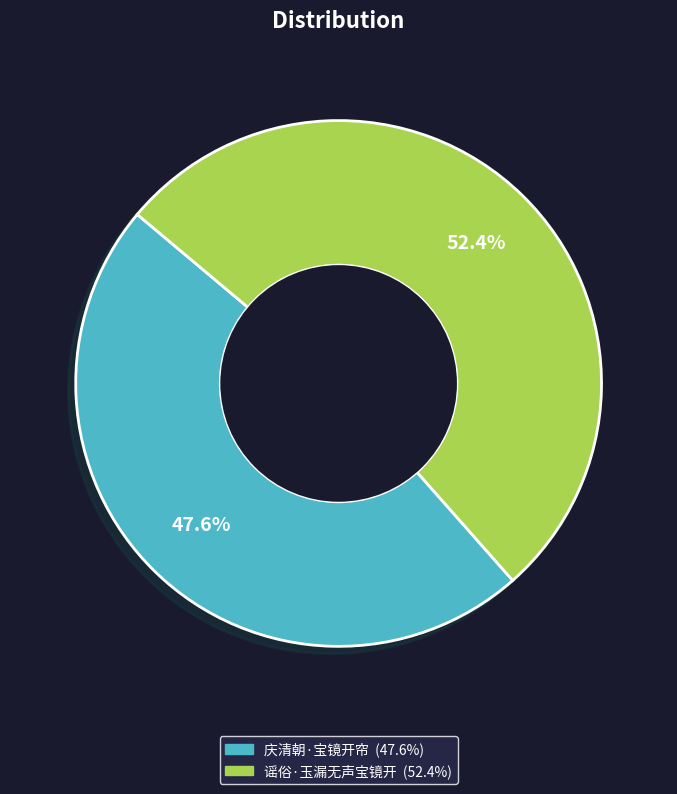

To the nearest percent, what is the difference between the 谣俗·玉漏无声宝镜开 and 庆清朝·宝镜开帘 slice percentages?

5%